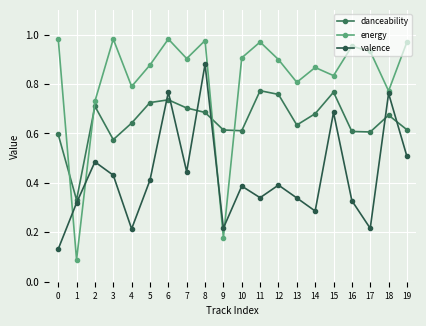

What is the value of the danceability point at the 5th from the left?

0.6